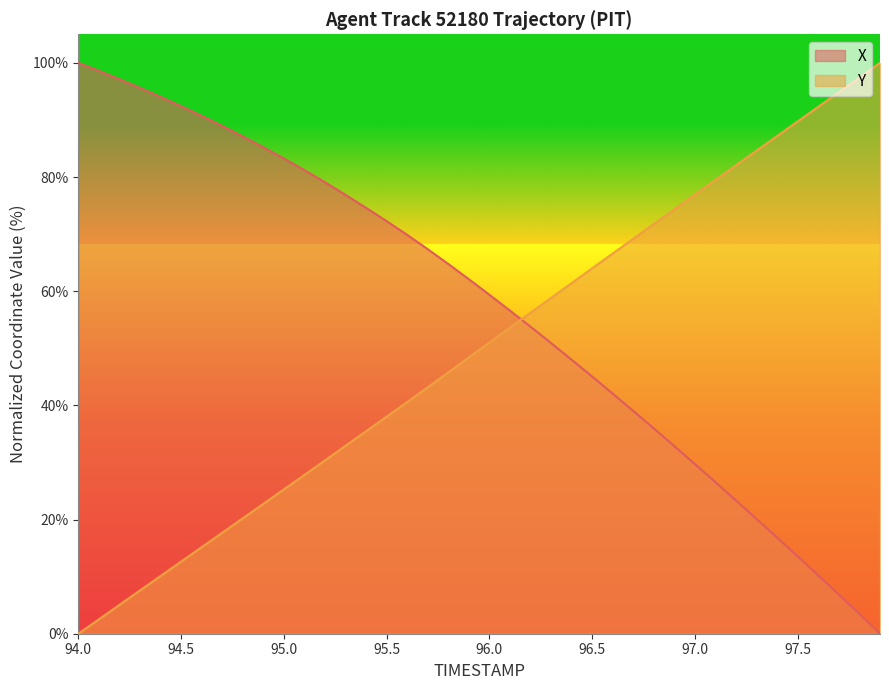

Rank the series by their average value, from highest to lowest.

X, Y